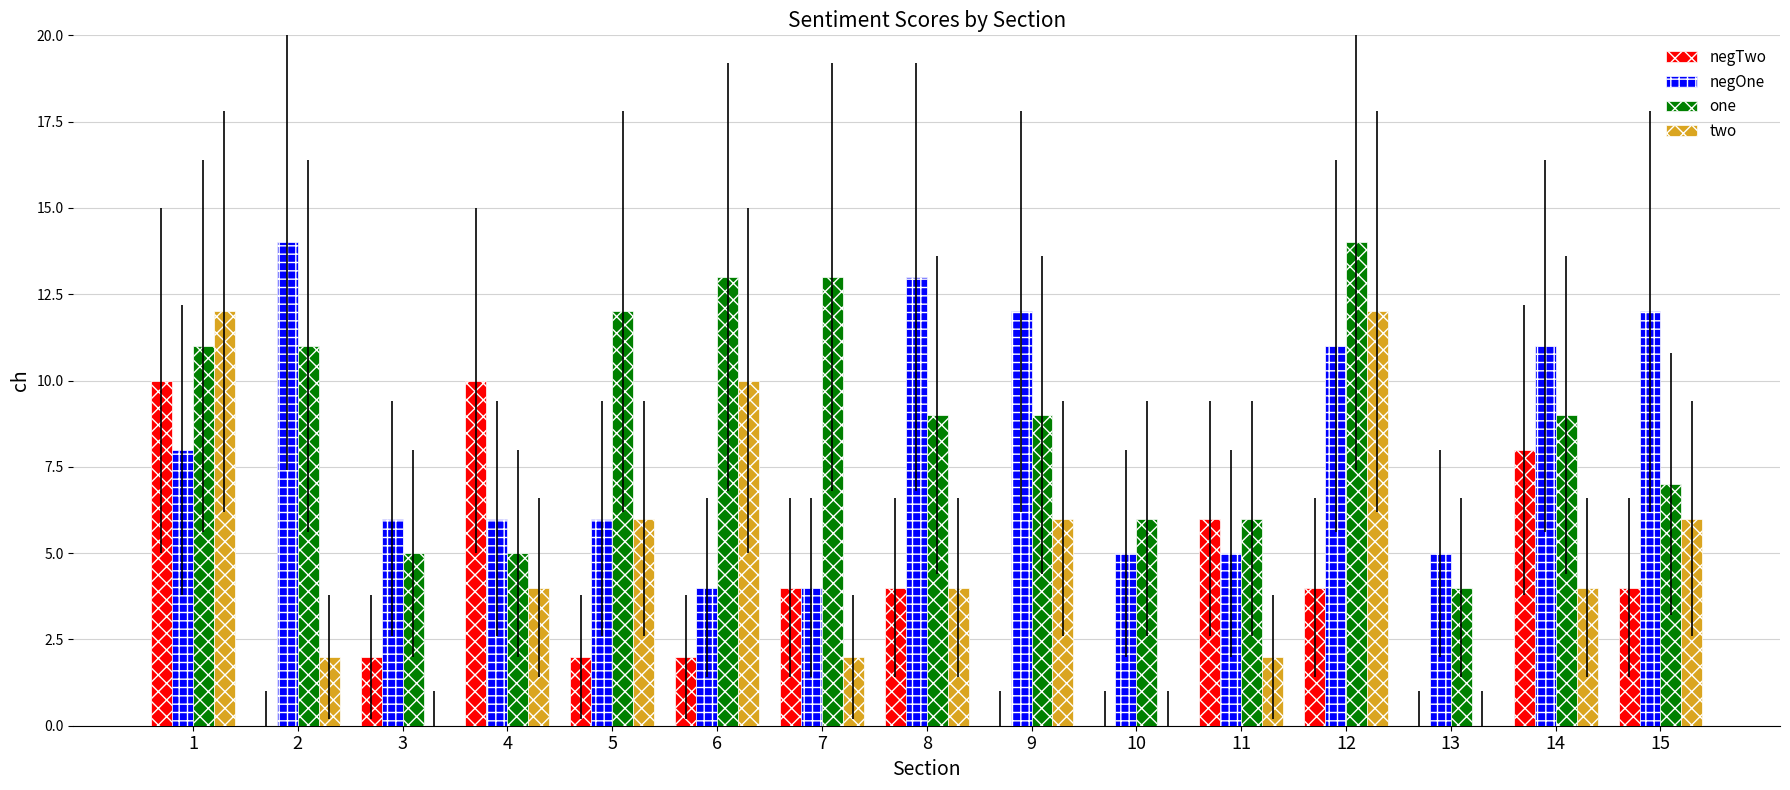

What is the approximate value of negOne at 11?

5